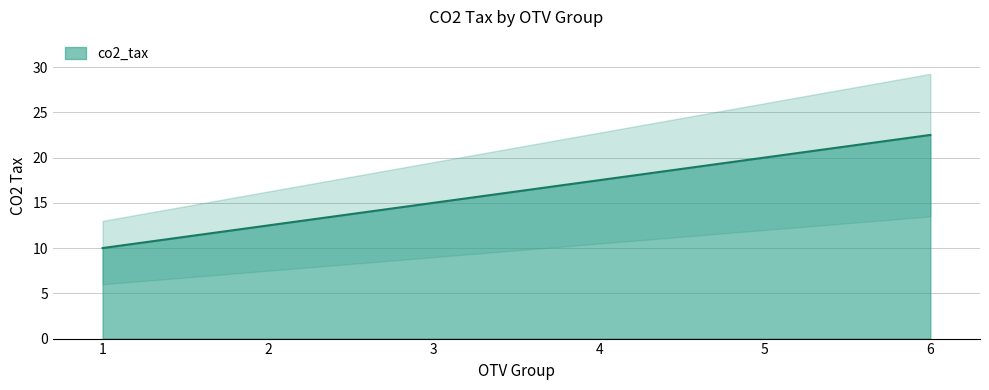

What is the ratio of the value at 5 to the value at 6?

0.9